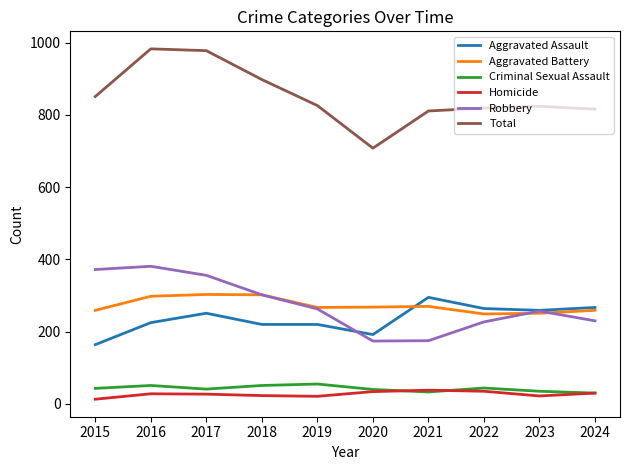

What is the maximum value for Homicide?

38